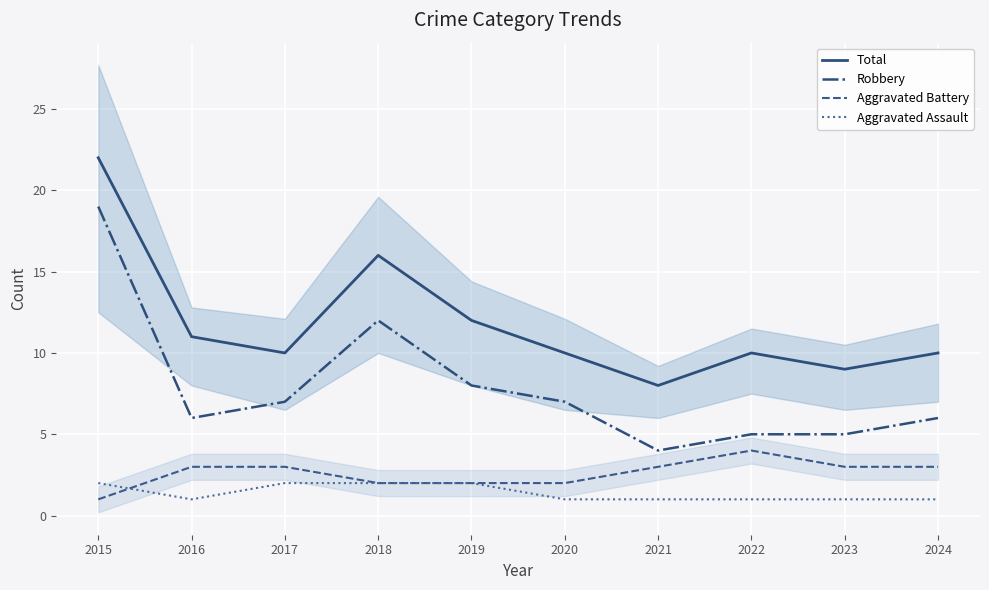

What is the sum of all Total values?

118